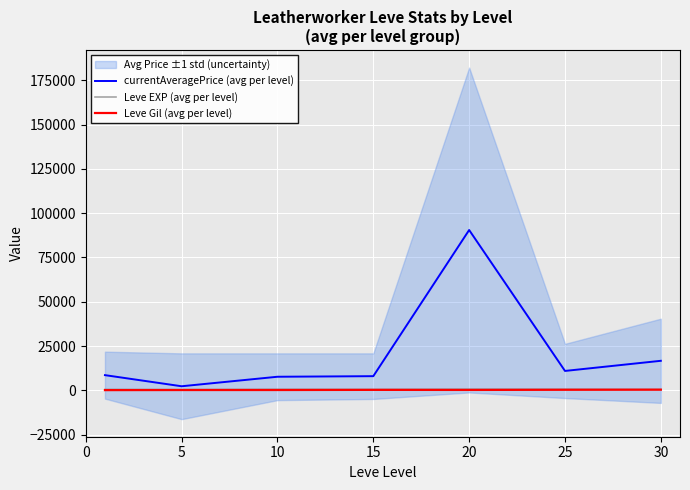

List the series in order of their peak value, highest first.

currentAveragePrice (avg per level), Leve EXP (avg per level), Leve Gil (avg per level)